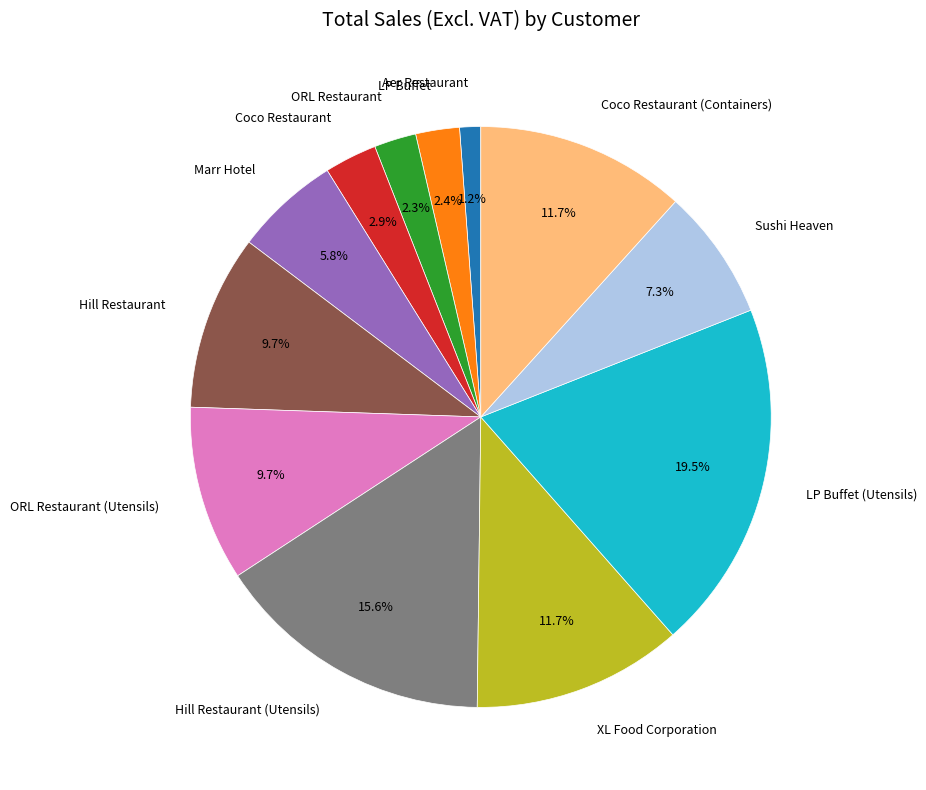

Between Marr Hotel and Sushi Heaven, which is larger?

Sushi Heaven